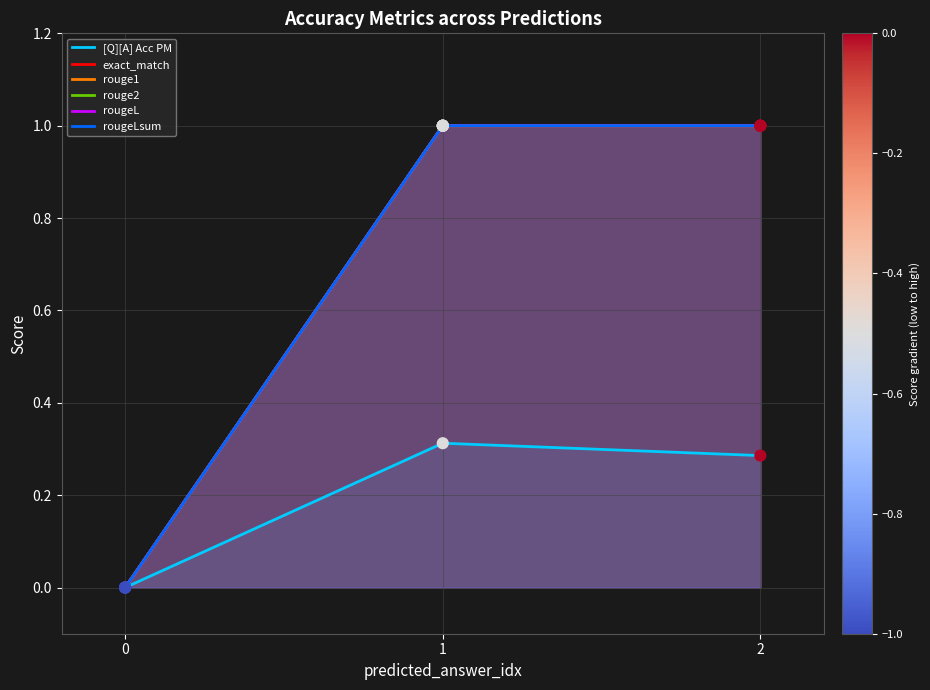

At which category is the sum across all series the highest?

1